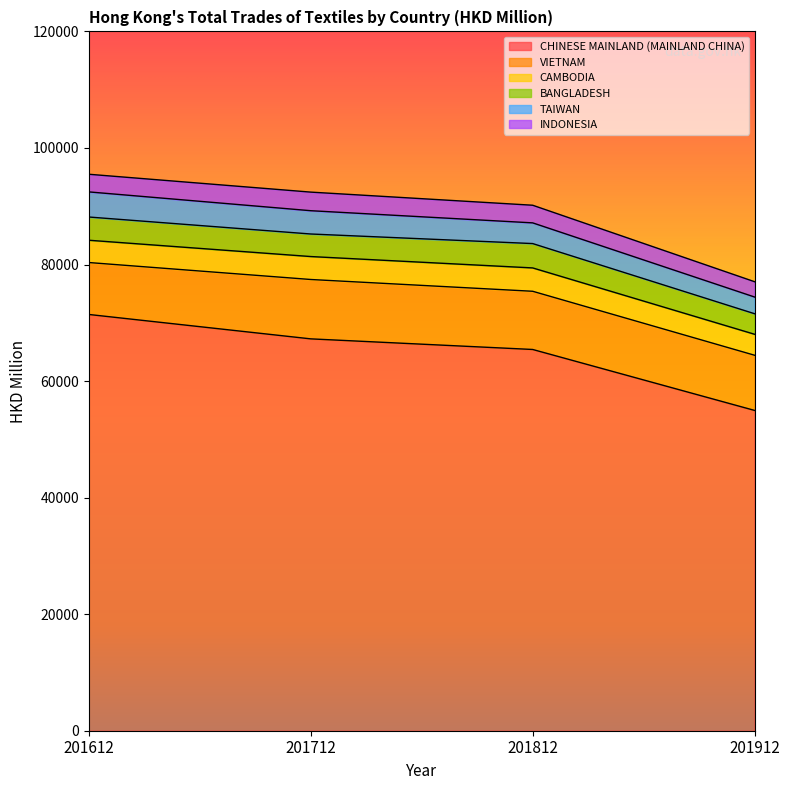

Reading left to right, what are all the values shown in this chart?

CHINESE MAINLAND (MAINLAND CHINA): 201612=71427.1	201712=67240.3	201812=65418.9	201912=54960.2
VIETNAM: 201612=8911.8	201712=10187.9	201812=9987.7	201912=9467.7
CAMBODIA: 201612=3824.6	201712=3937.8	201812=4007.3	201912=3598.7
BANGLADESH: 201612=3986.0	201712=3868.8	201812=4178.2	201912=3525.4
TAIWAN: 201612=4310.3	201712=3997.2	201812=3552.7	201912=2866.1
INDONESIA: 201612=3027.3	201712=3190.4	201812=3025.7	201912=2627.6